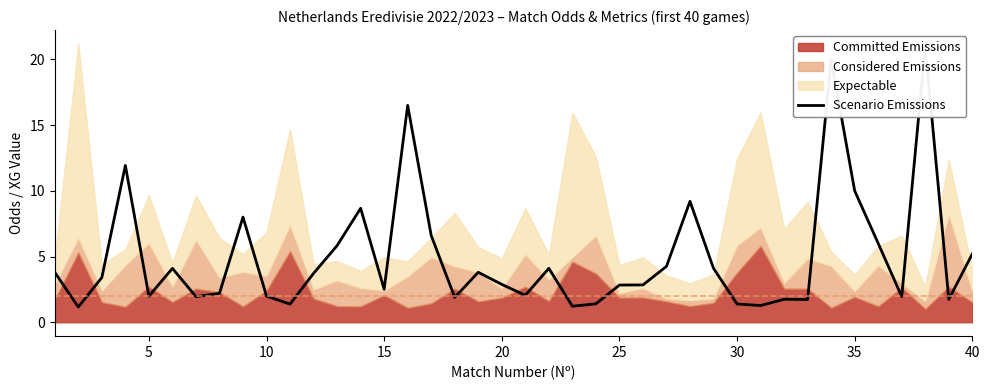

What is the average value?

5.0